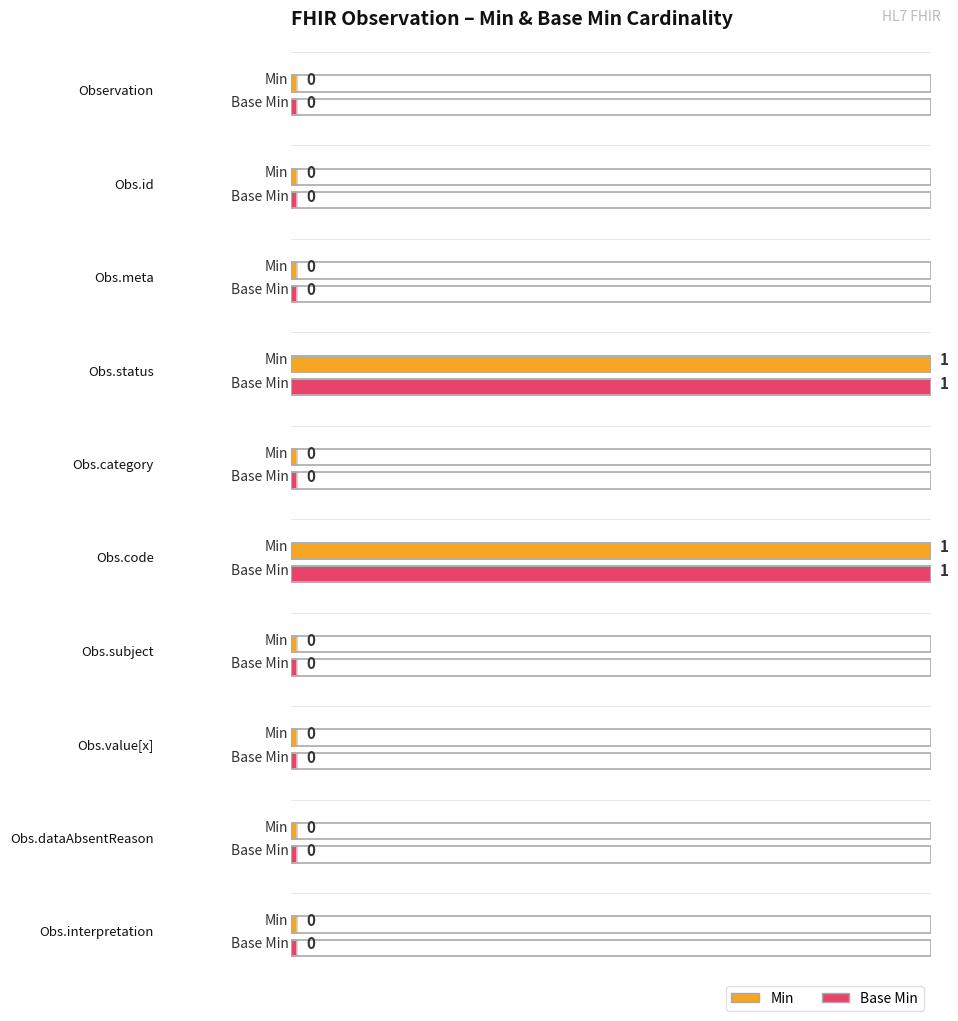

Does the chart display data point markers on the line(s)?

No